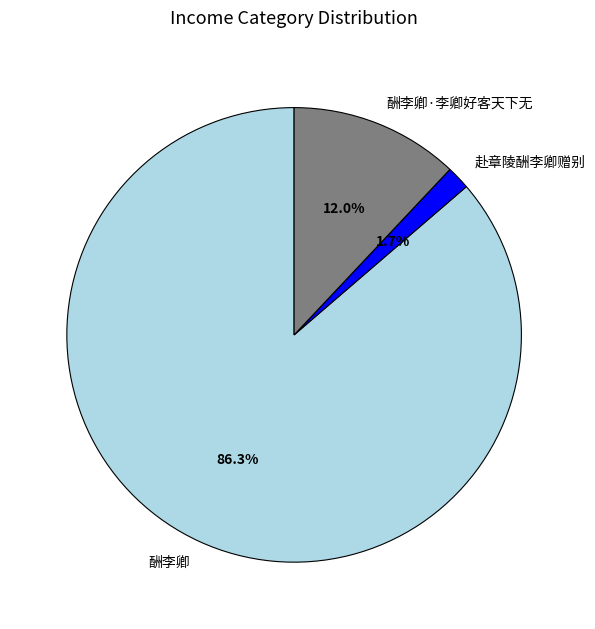

True or false: 酬李卿 accounts for 86% of the total.

True